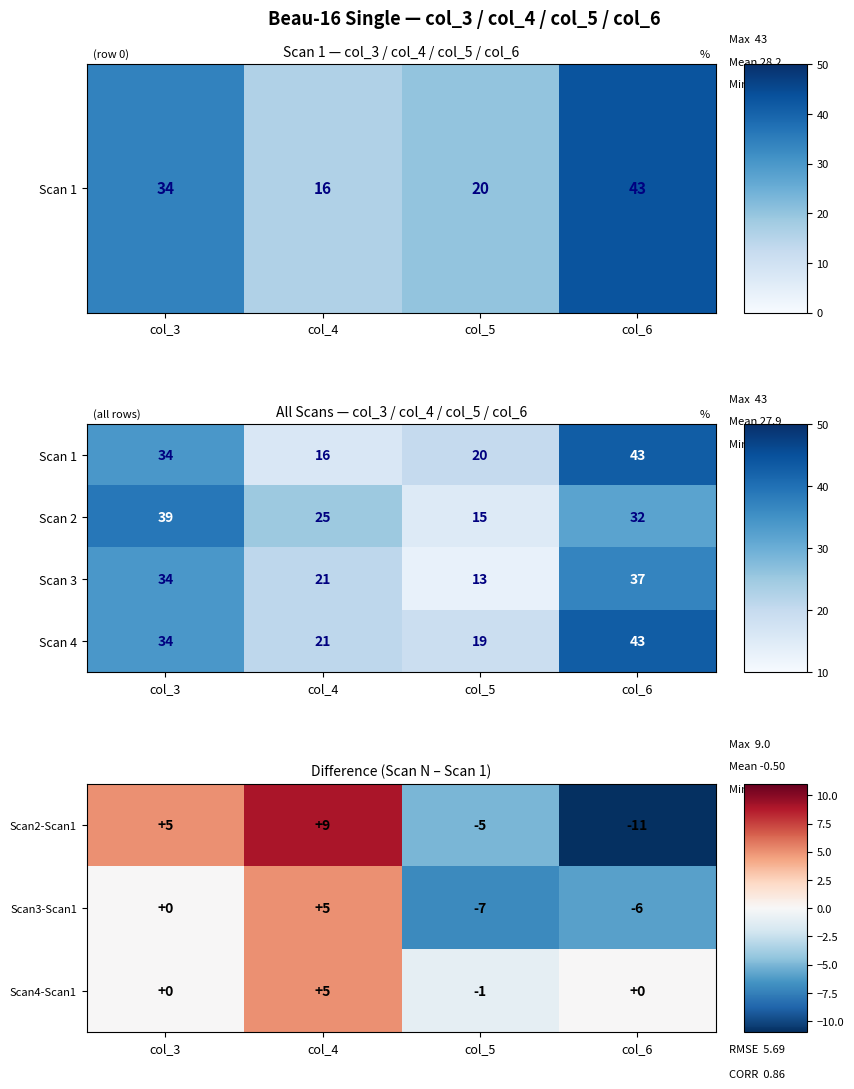

What is the average value of the Scan 1 series?

28